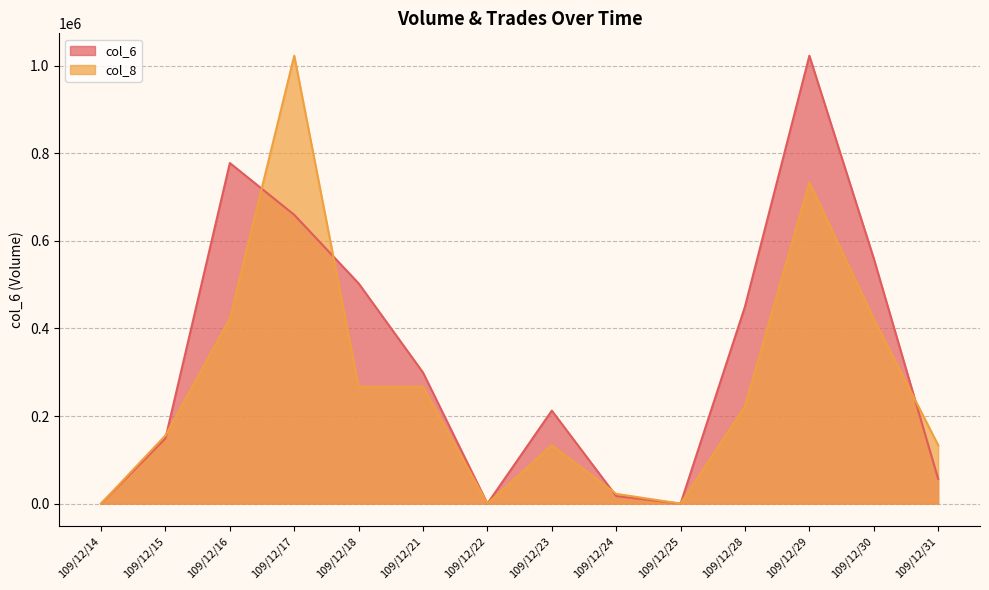

Between 109/12/31 and 109/12/17, which is larger?

109/12/17